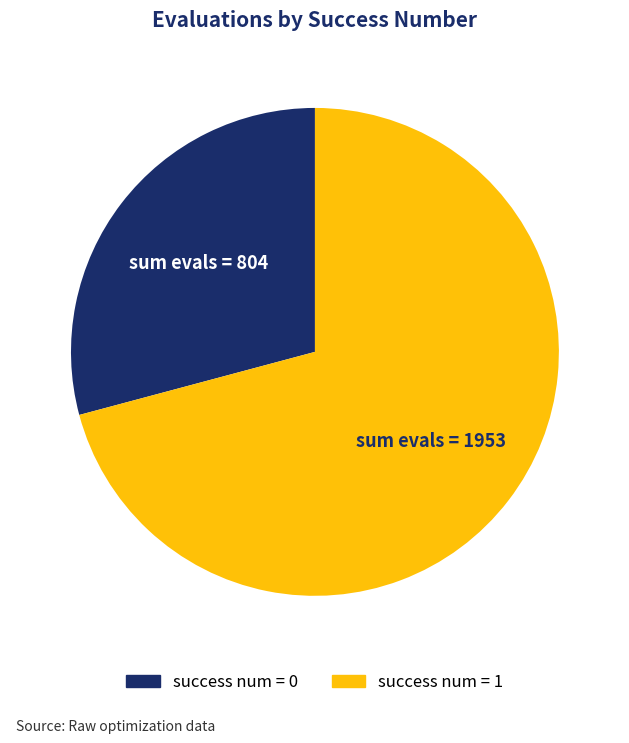

Which slice represents more than half of the pie?

success num = 1